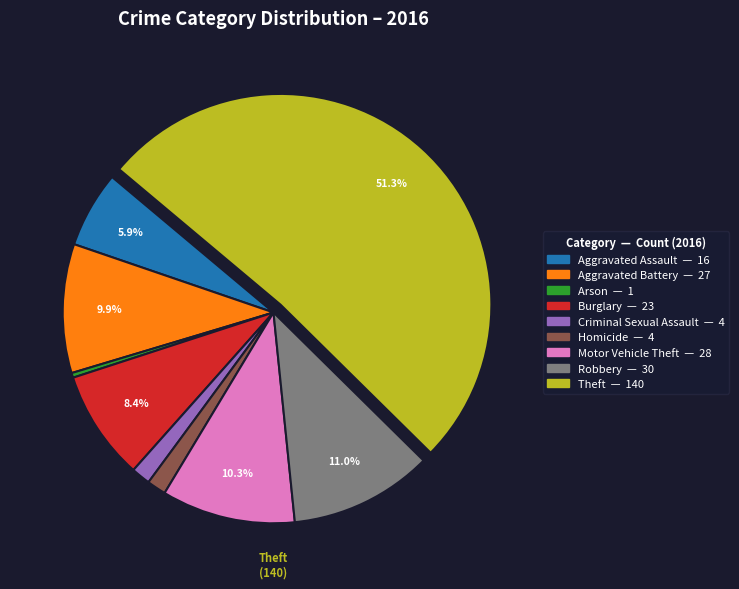

Is it true that Aggravated Assault is 6% of the pie?

True